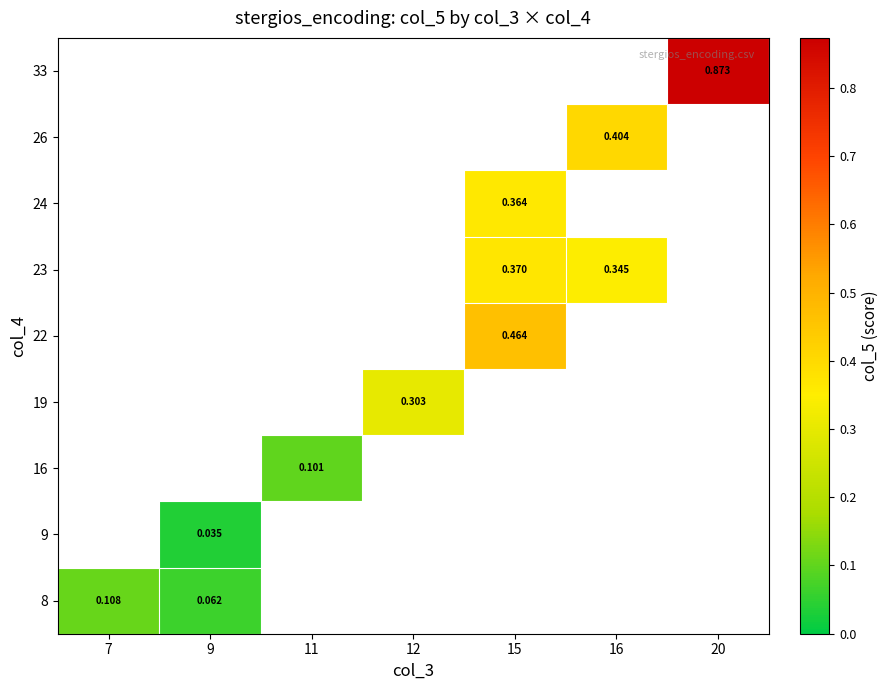

Is the value of 33 at 20 greater than the value of 23 at 16?

Yes